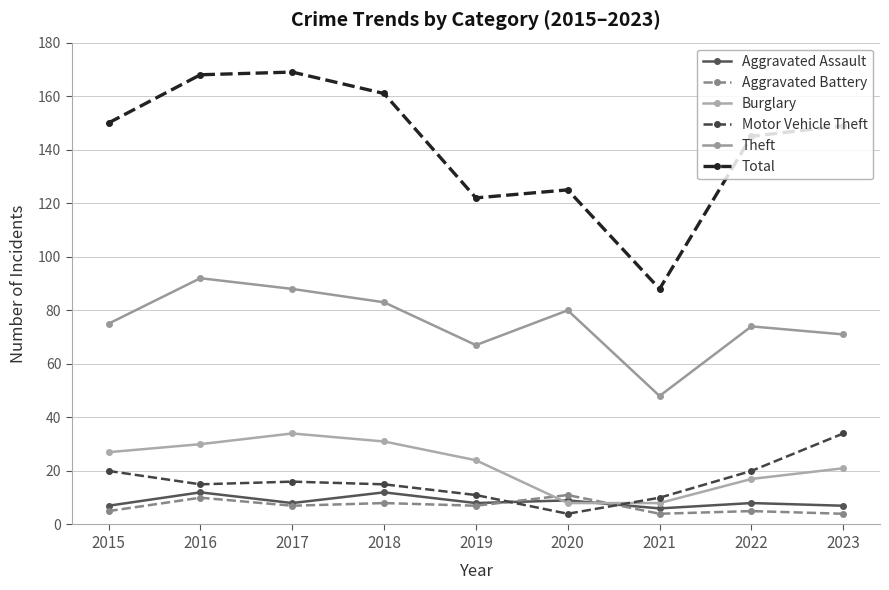

Which category has the highest value across all series?

2017